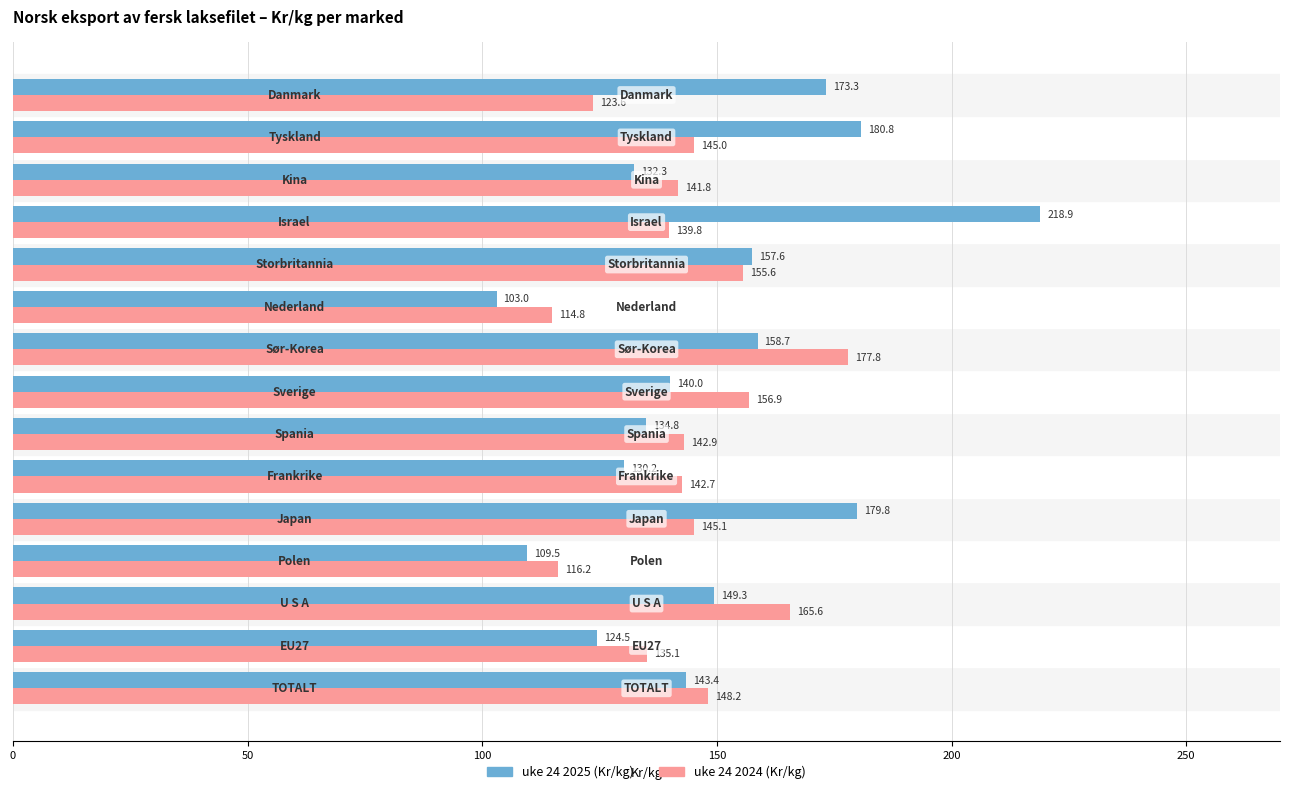

What is the difference between the maximum and second lowest values in the uke 24 2024 (Kr/kg) series?

61.6